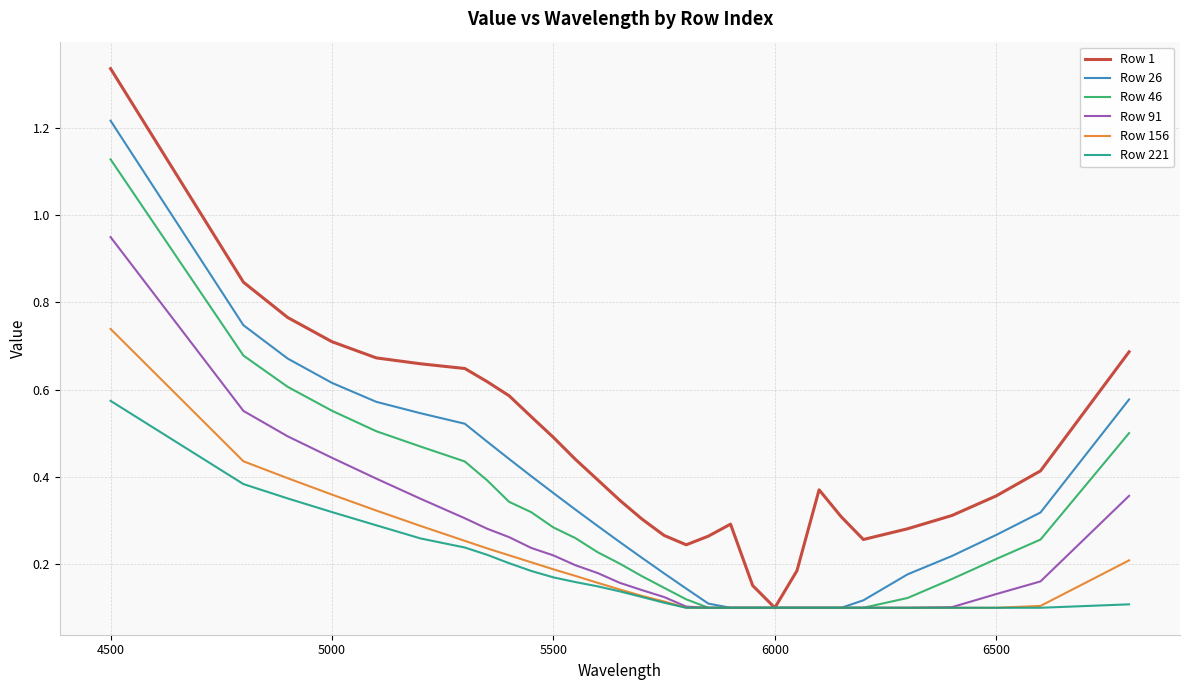

Rank the series by their maximum value, from highest to lowest.

Row 1, Row 26, Row 46, Row 91, Row 156, Row 221